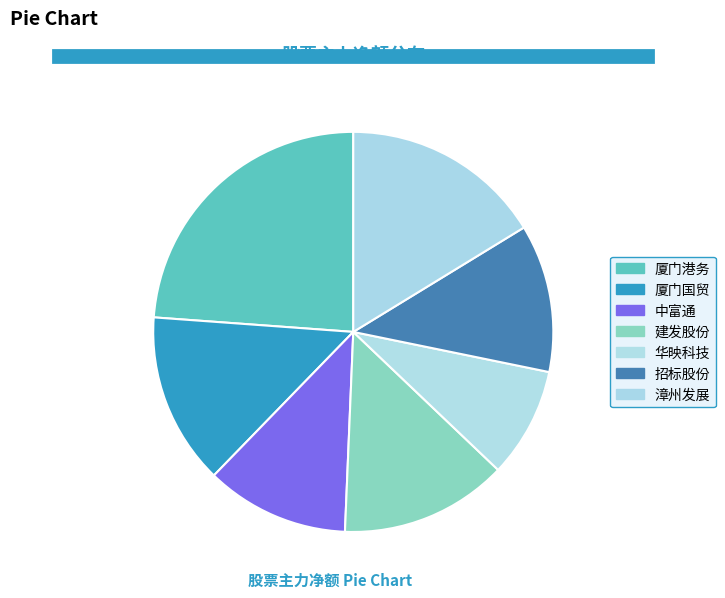

Which slice is the smallest?

华映科技